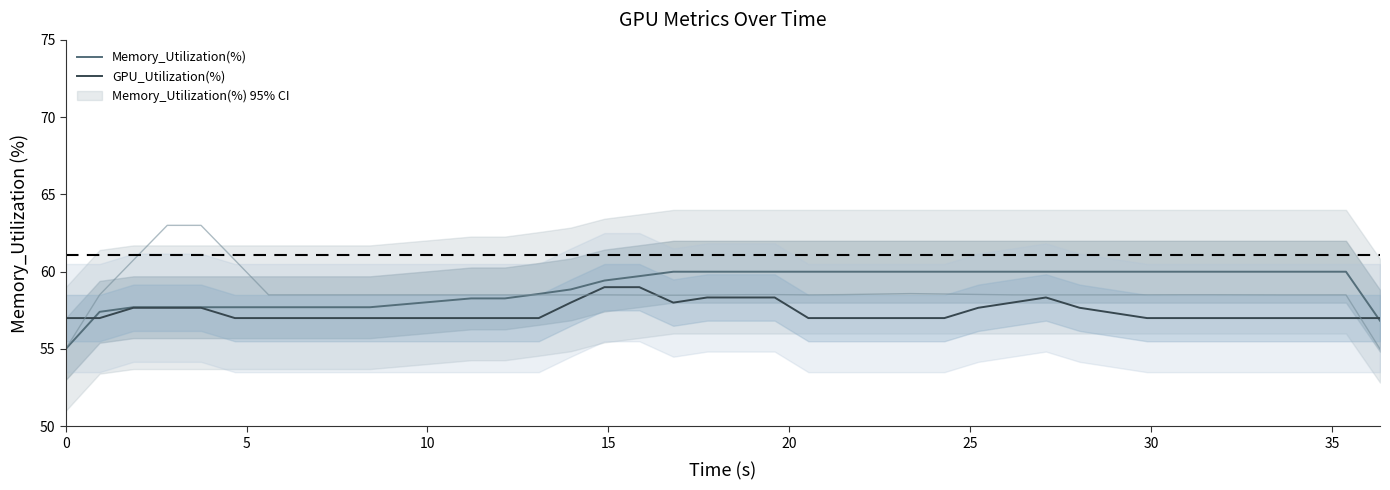

What is the difference between the second highest and second lowest values in the Memory_Utilization(%) series?

3.2